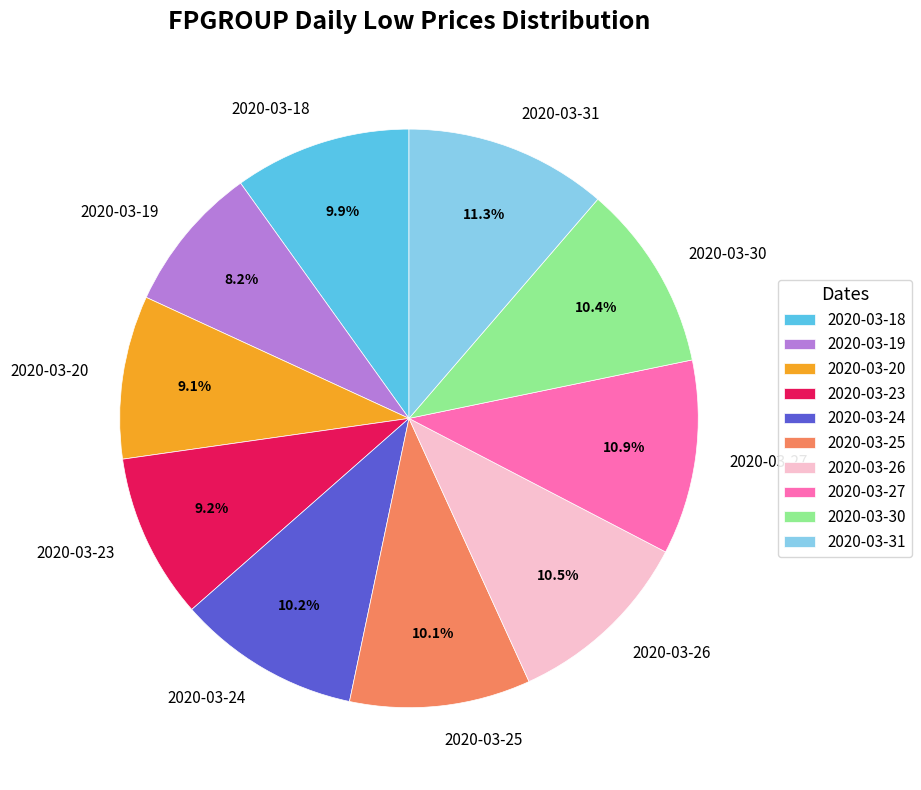

The 2020-03-25 slice represents 2% of the pie. True or false?

False